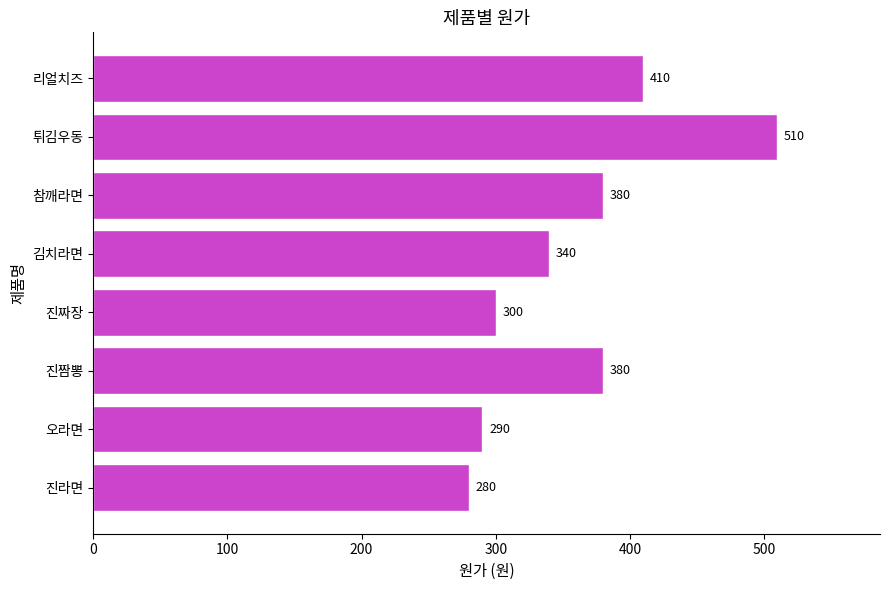

Is it true that the value at 진라면 is 280?

True